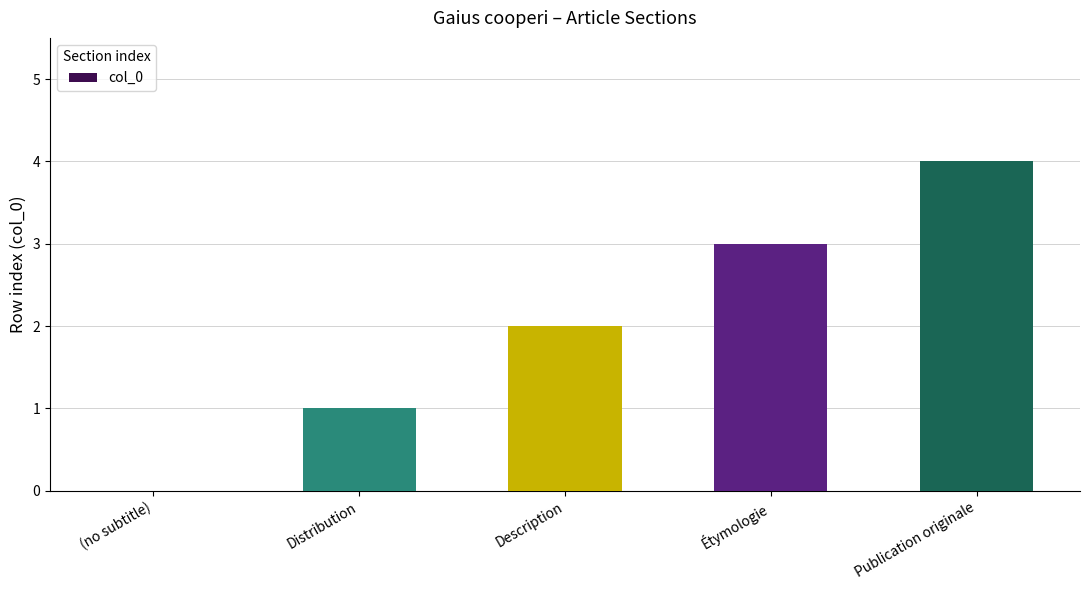

What is the sum of the values at Description and Distribution?

3